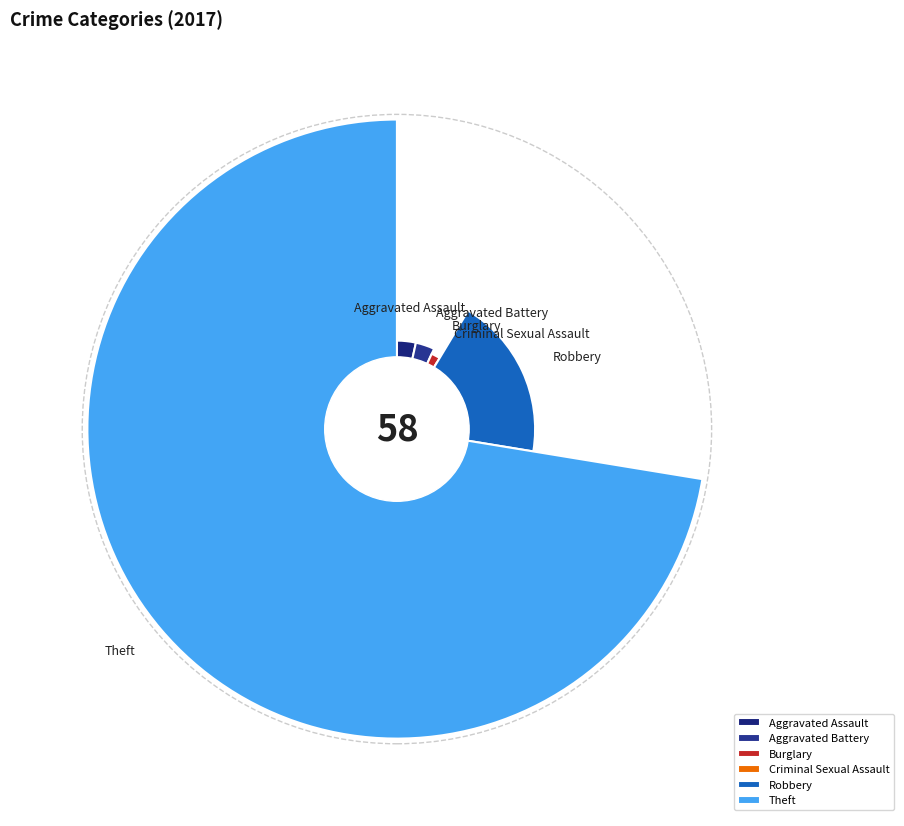

To the nearest percent, what is the combined percentage of Aggravated Battery and Theft?

76%